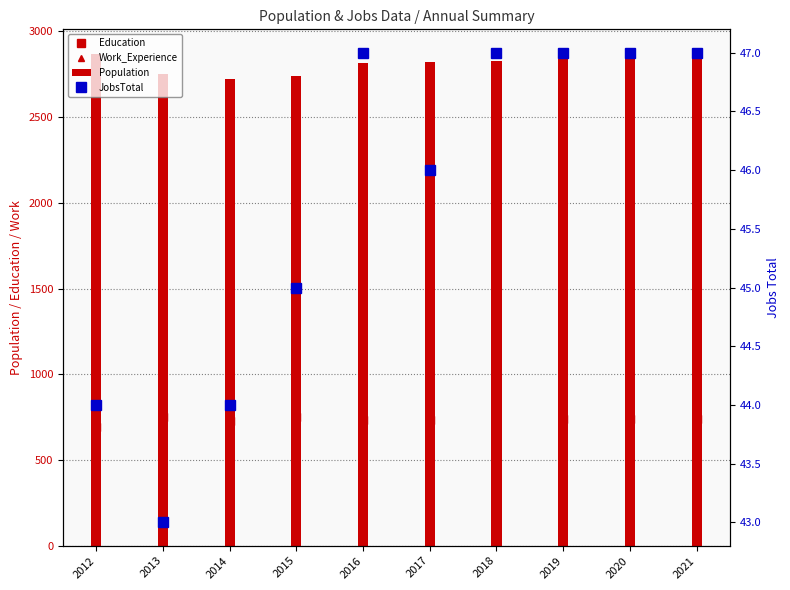

What is the sum of all values?

28089